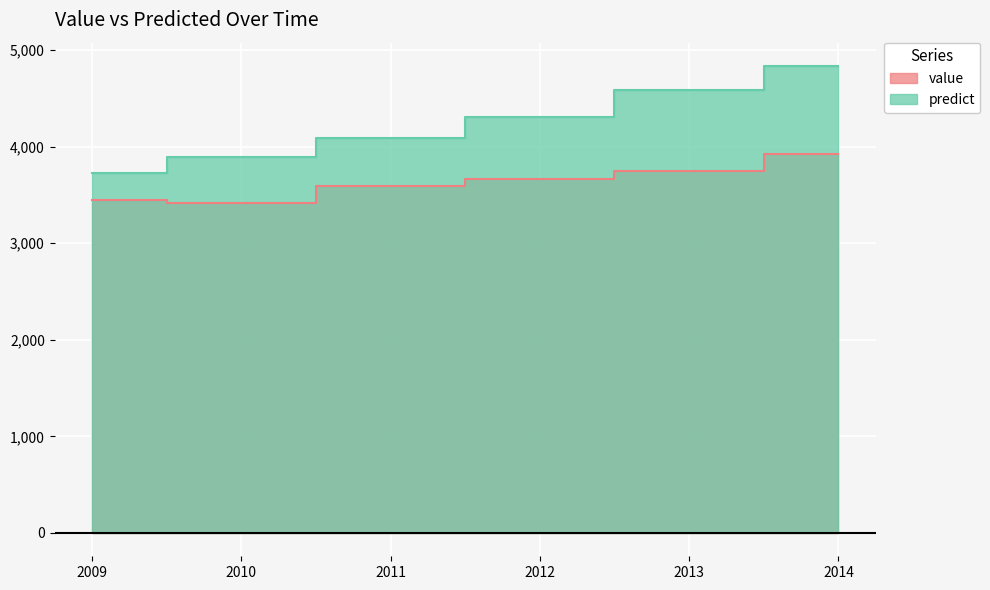

Does the chart display data point markers on the line(s)?

No